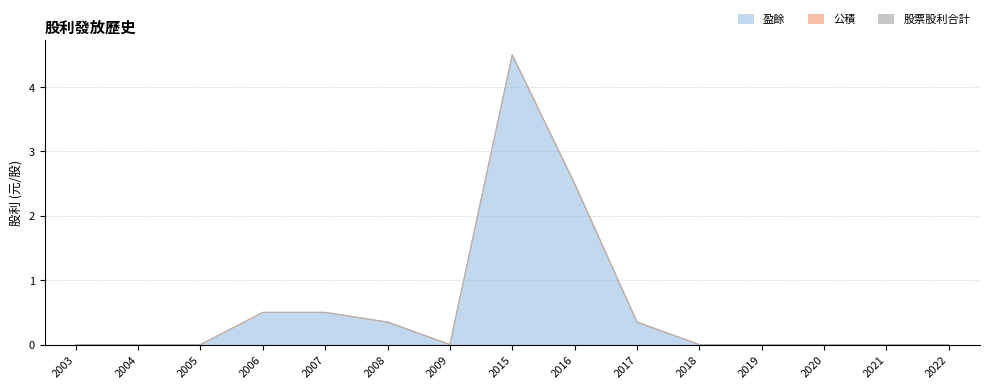

Reading left to right, transcribe all the data shown in this chart.

盈餘: 2003=0.0	2004=0.0	2005=0.0	2006=0.5	2007=0.5	2008=0.3	2009=0.0	2015=4.5	2016=2.5	2017=0.3	2018=0.0	2019=0.0	2020=0.0	2021=0.0	2022=0.0
公積: 2003=0.0	2004=0.0	2005=0.0	2006=0.0	2007=0.0	2008=0.0	2009=0.0	2015=0.0	2016=0.0	2017=0.0	2018=0.0	2019=0.0	2020=0.0	2021=0.0	2022=0.0
股票股利合計: 2003=0.0	2004=0.0	2005=0.0	2006=0.0	2007=0.0	2008=0.0	2009=0.0	2015=0.0	2016=0.0	2017=0.0	2018=0.0	2019=0.0	2020=0.0	2021=0.0	2022=0.0